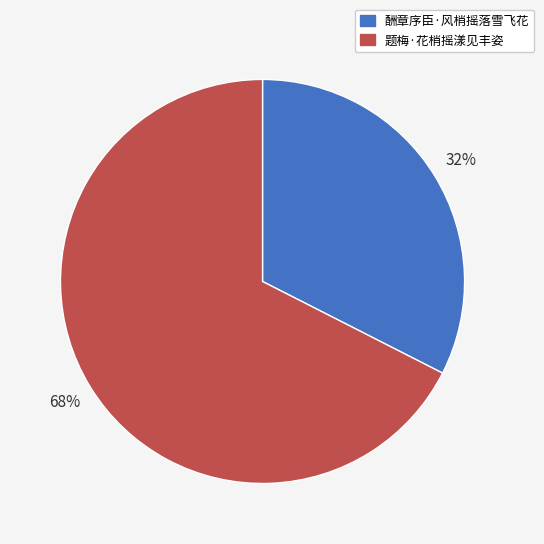

To the nearest percent, what portion does 酬章序臣·风梢摇落雪飞花 represent?

32%